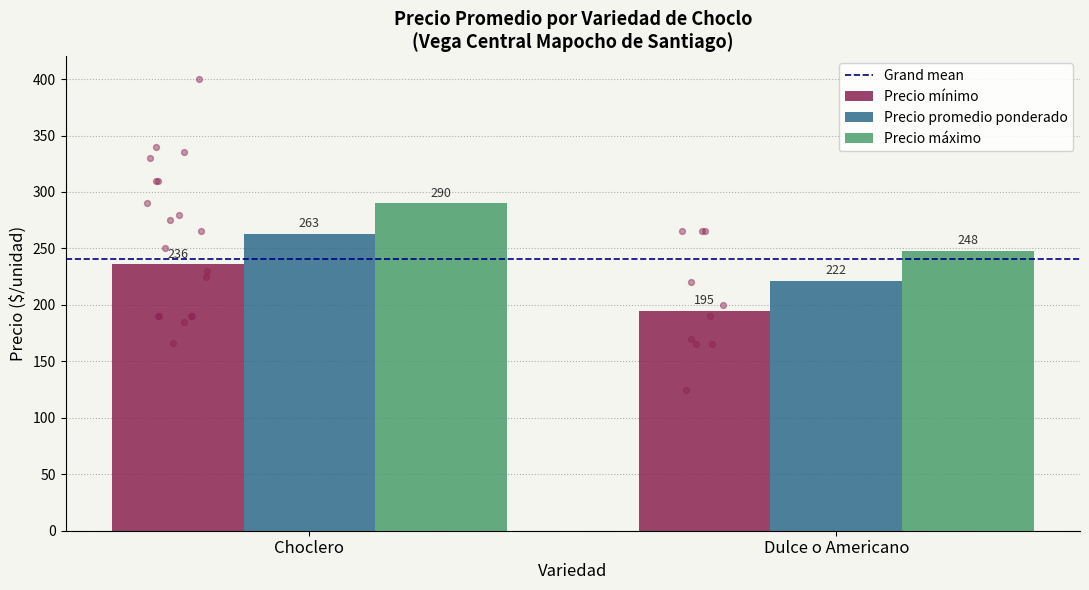

Which series contains the highest Y value?

Precio máximo